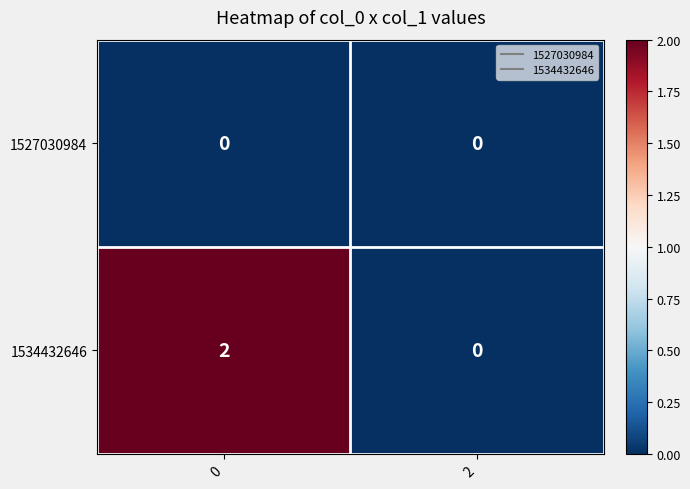

Rank the series by their maximum value, from highest to lowest.

1534432646, 1527030984